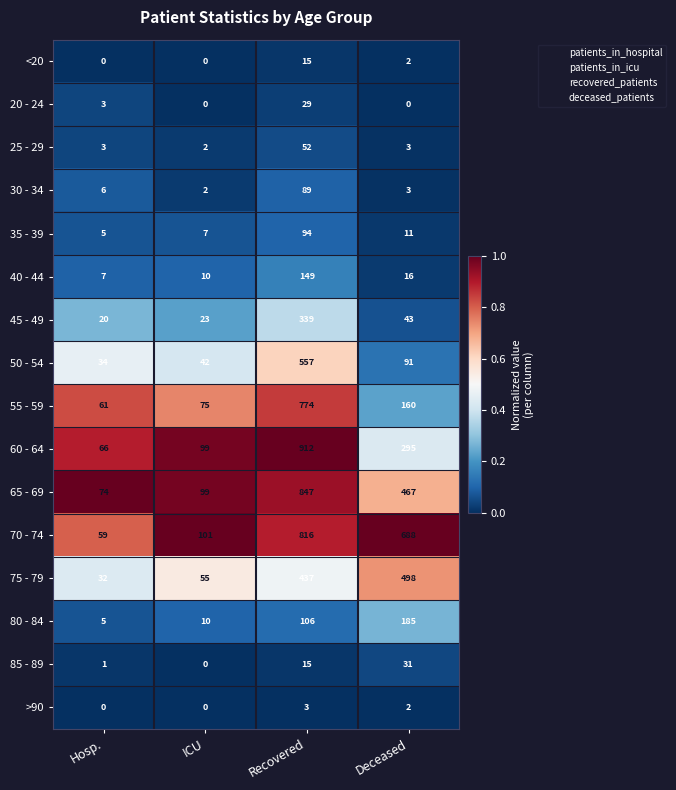

Rank the series by their maximum value, from lowest to highest.

>90, <20, 20 - 24, 85 - 89, 25 - 29, 30 - 34, 35 - 39, 40 - 44, 80 - 84, 45 - 49, 75 - 79, 50 - 54, 55 - 59, 70 - 74, 65 - 69, 60 - 64